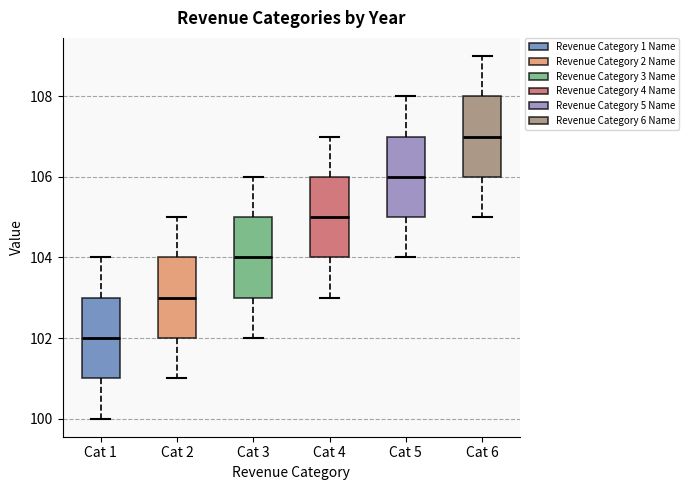

Reading left to right, transcribe this box plot: for each box, give where its median line is, the range the box spans, and where its two whiskers end, as read against the y-axis. The values are not printed on the chart, so give them approximately, as read against the axis.

Cat 1: median 102, box 101 to 103, whiskers 100 to 104
Cat 2: median 103, box 102 to 104, whiskers 101 to 105
Cat 3: median 104, box 103 to 105, whiskers 102 to 106
Cat 4: median 105, box 104 to 106, whiskers 103 to 107
Cat 5: median 106, box 105 to 107, whiskers 104 to 108
Cat 6: median 107, box 106 to 108, whiskers 105 to 109